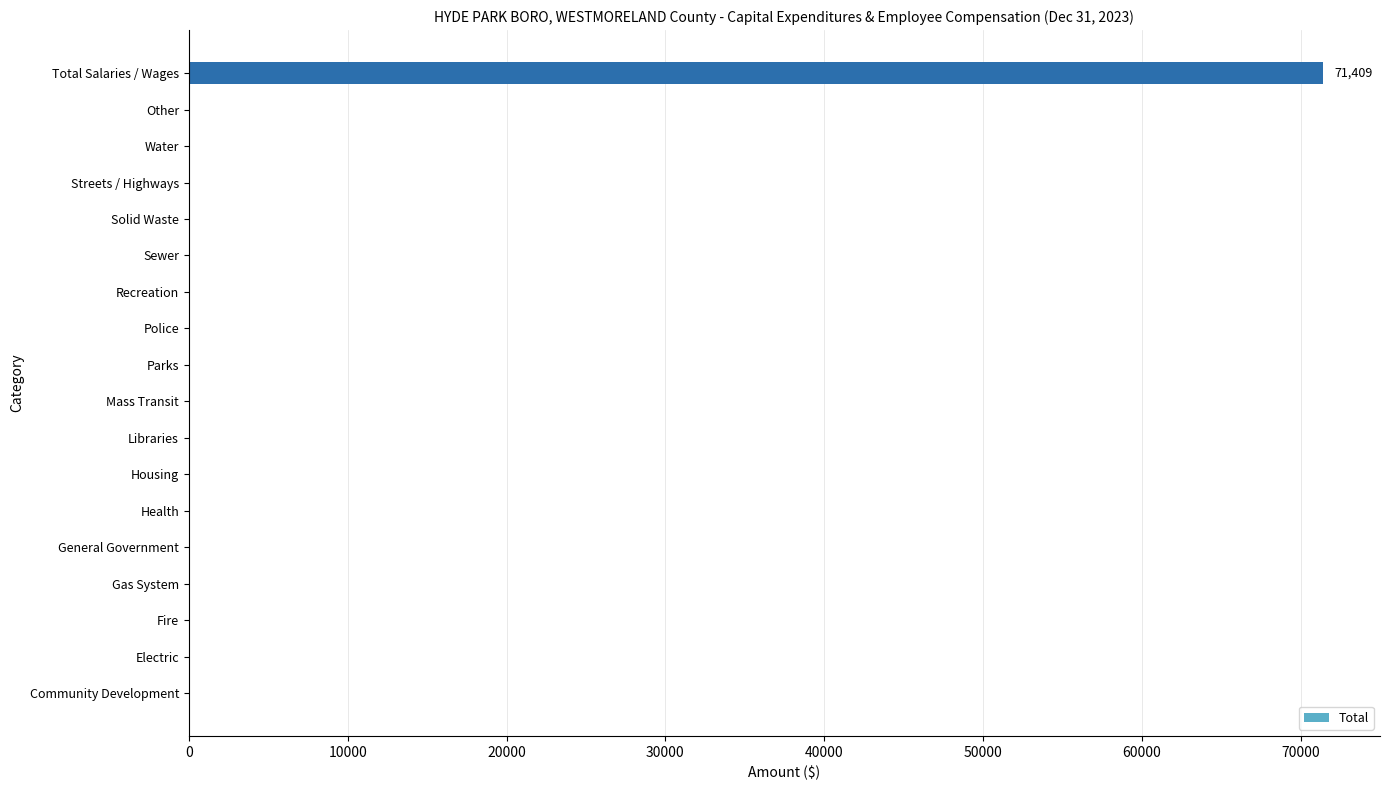

The chart shows a value of 0 at Housing. True or false?

True